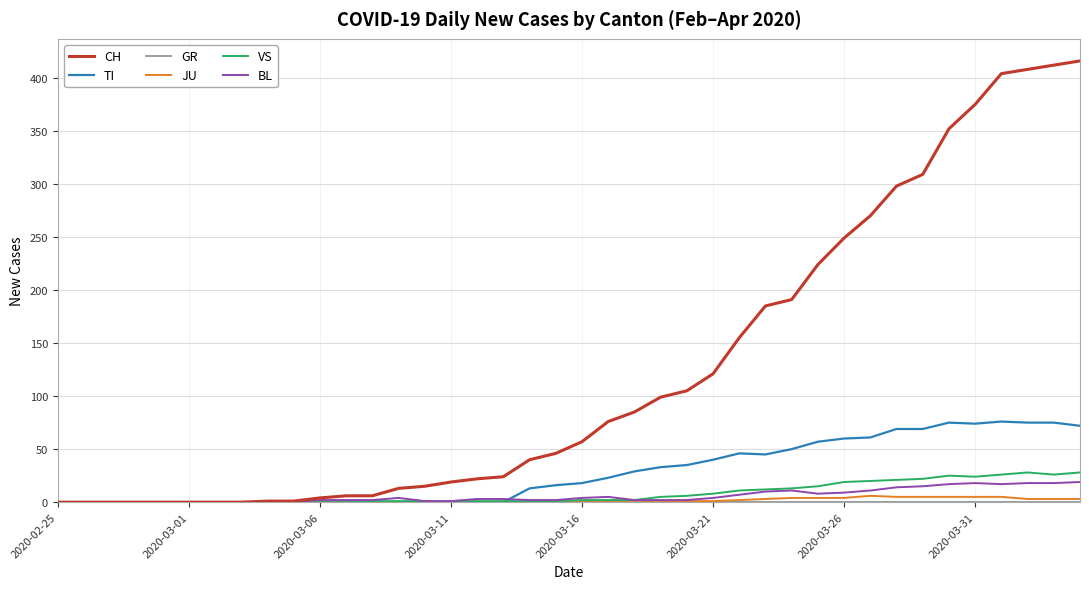

What is the maximum value for BL?

19